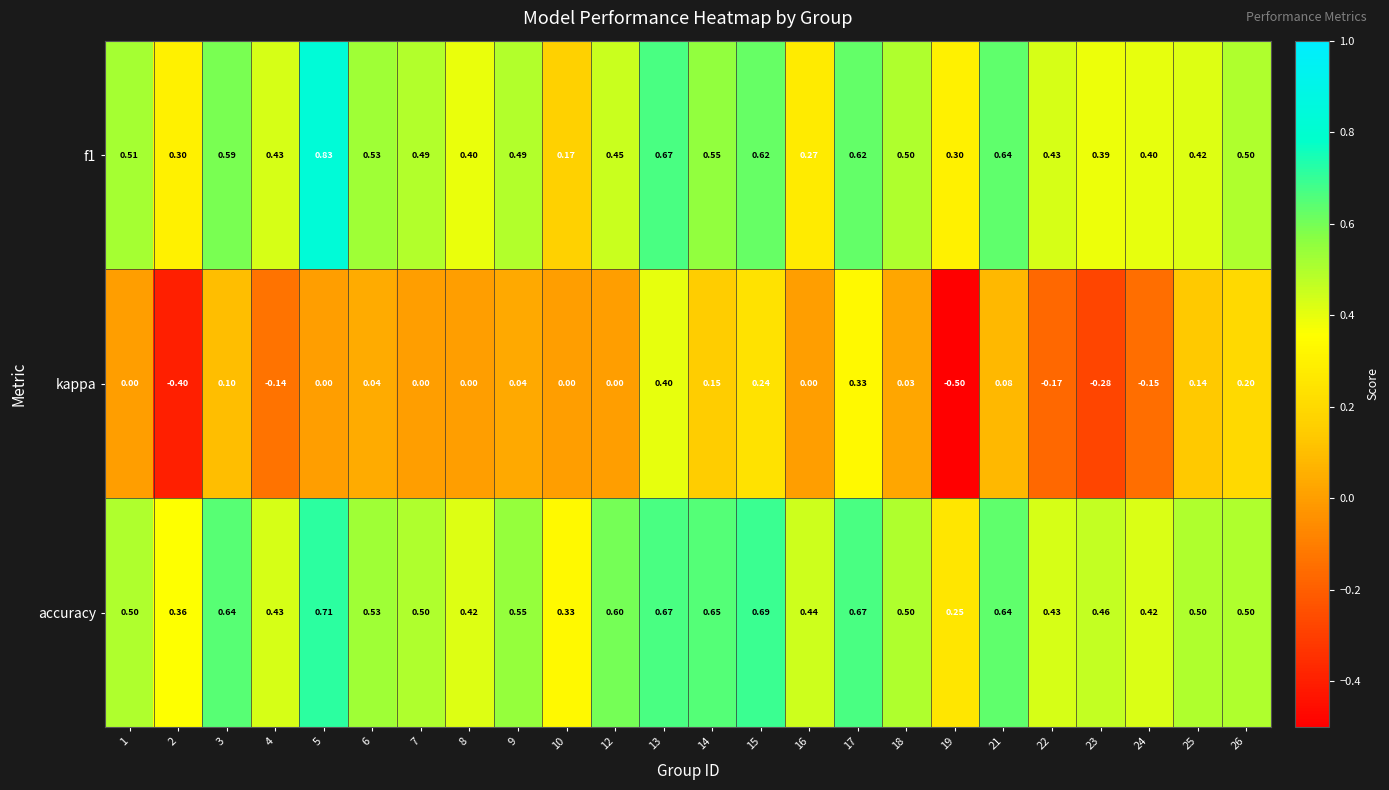

Which series has the largest total across all categories?

accuracy